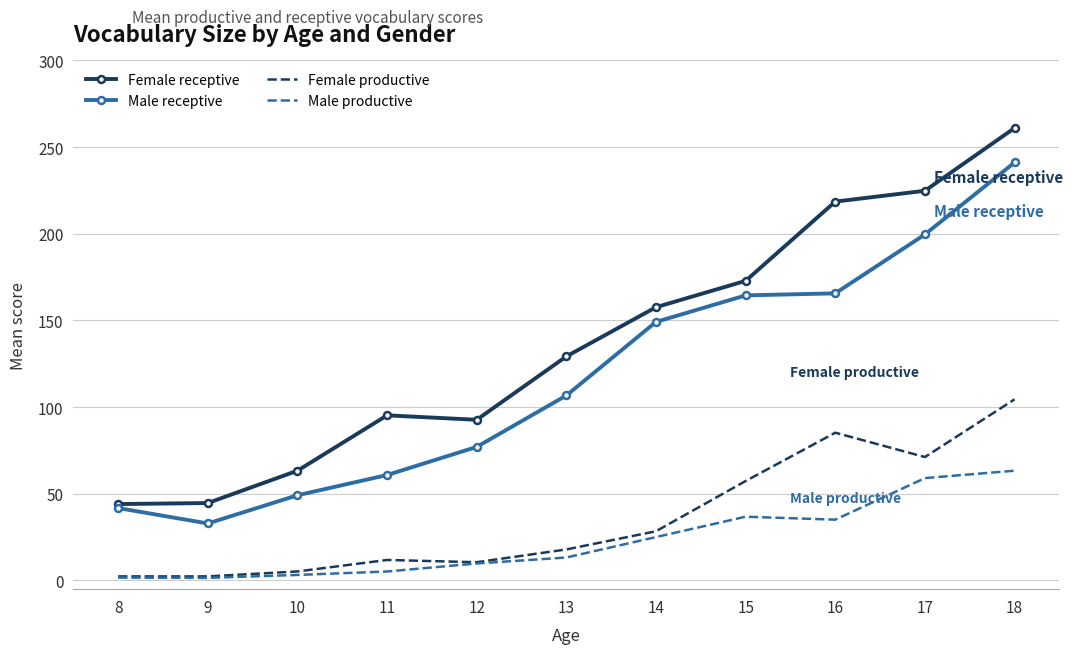

True or false: Male receptive and Female productive intersect in this chart.

False